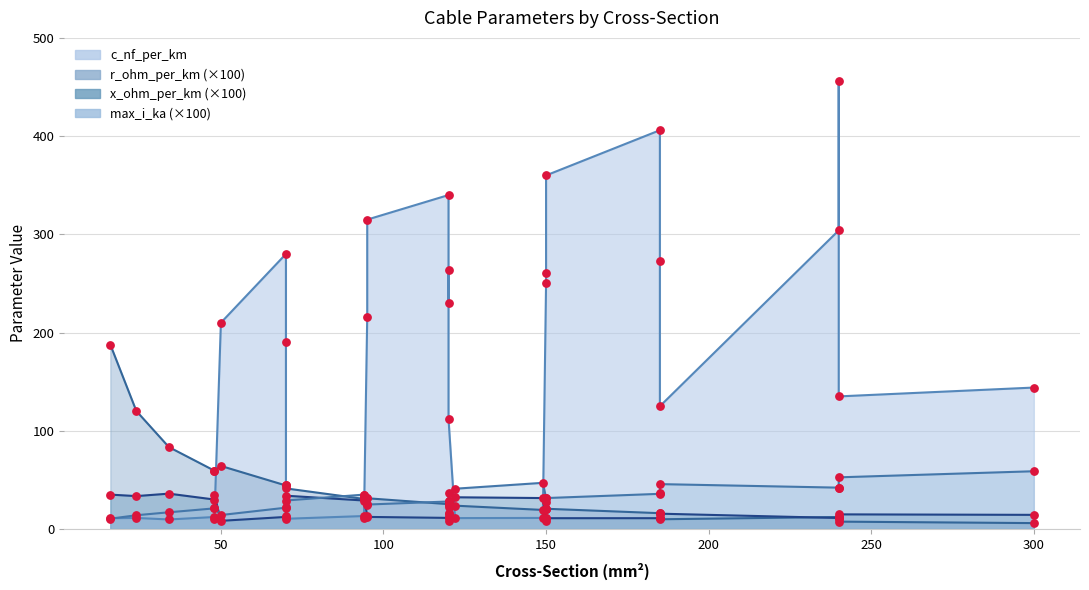

At which category is the sum across all series the highest?

240